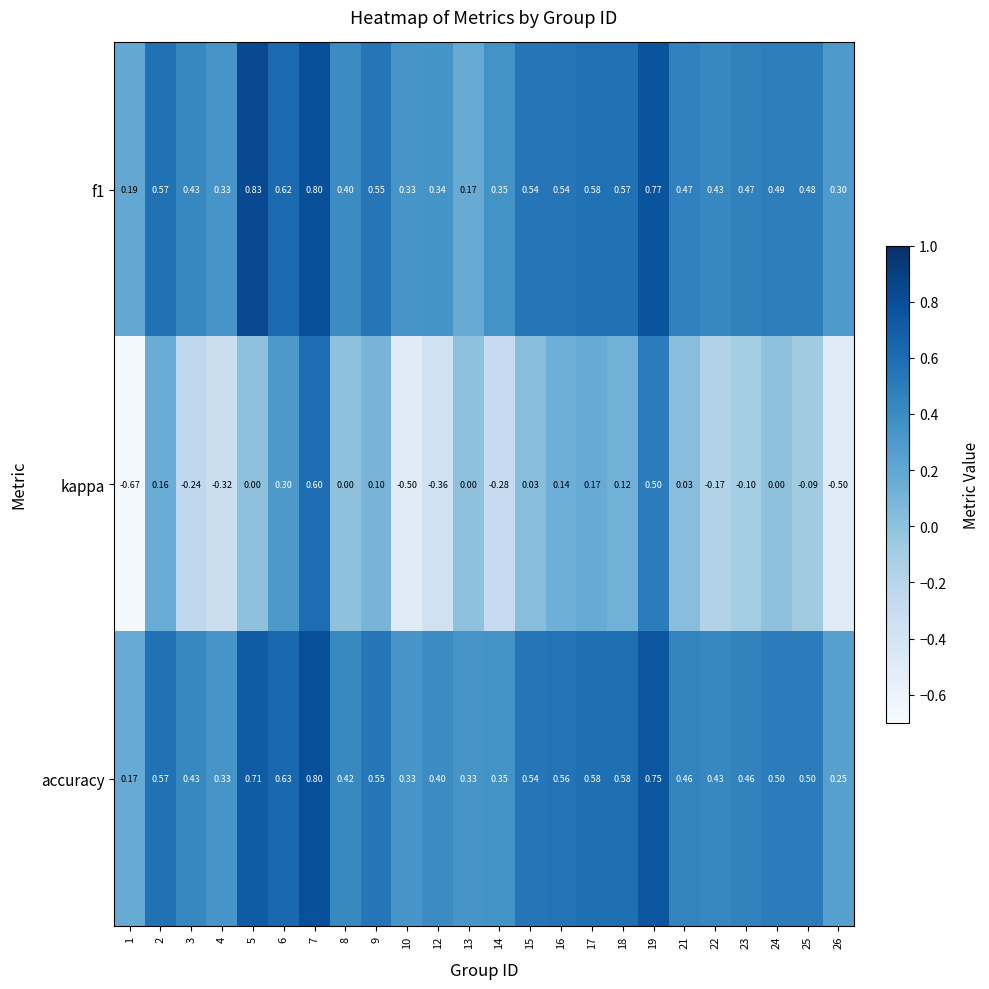

Which series has the largest range (max minus min)?

kappa